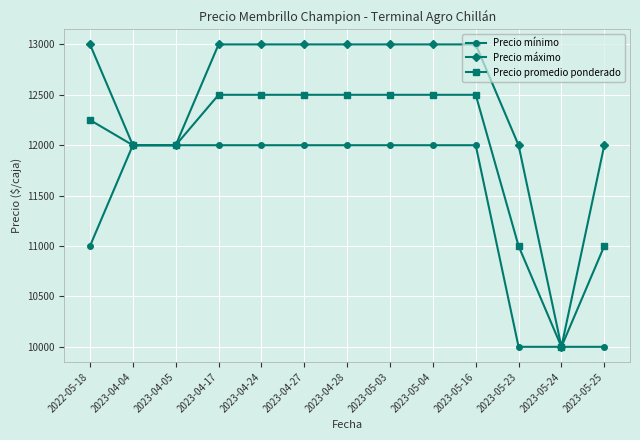

What position from the left is 2022-05-18?

1